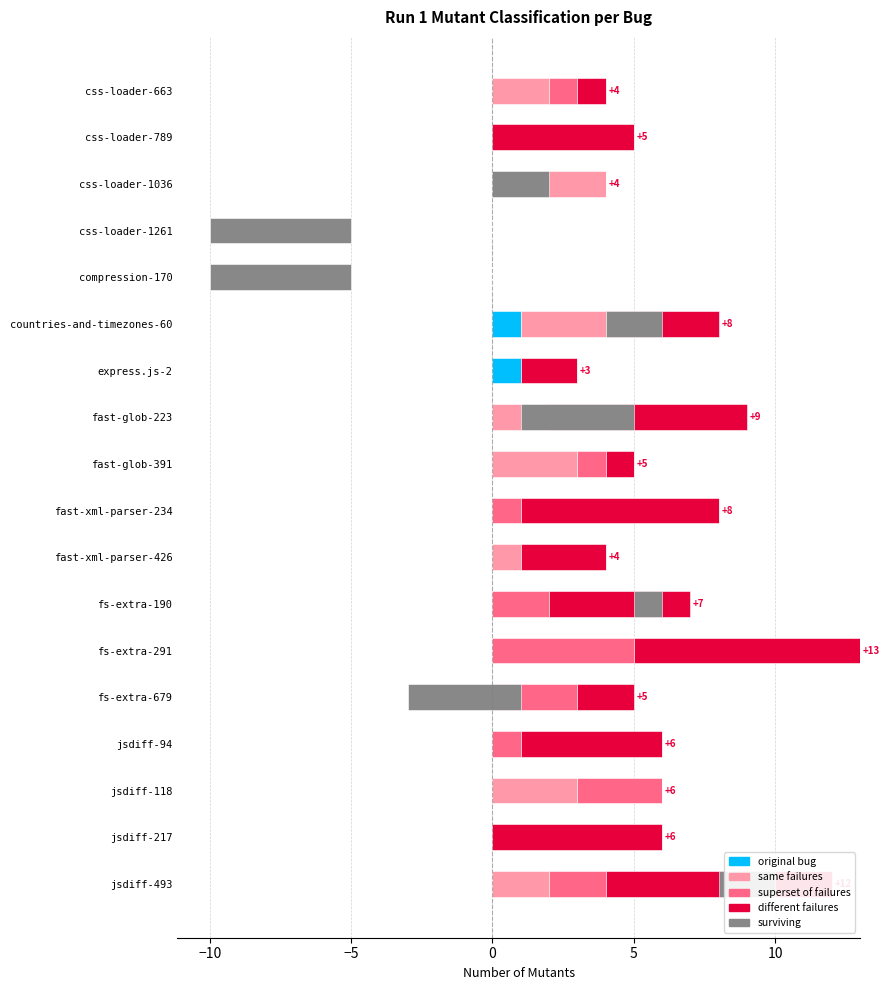

What is the average value of the surviving series?

-1